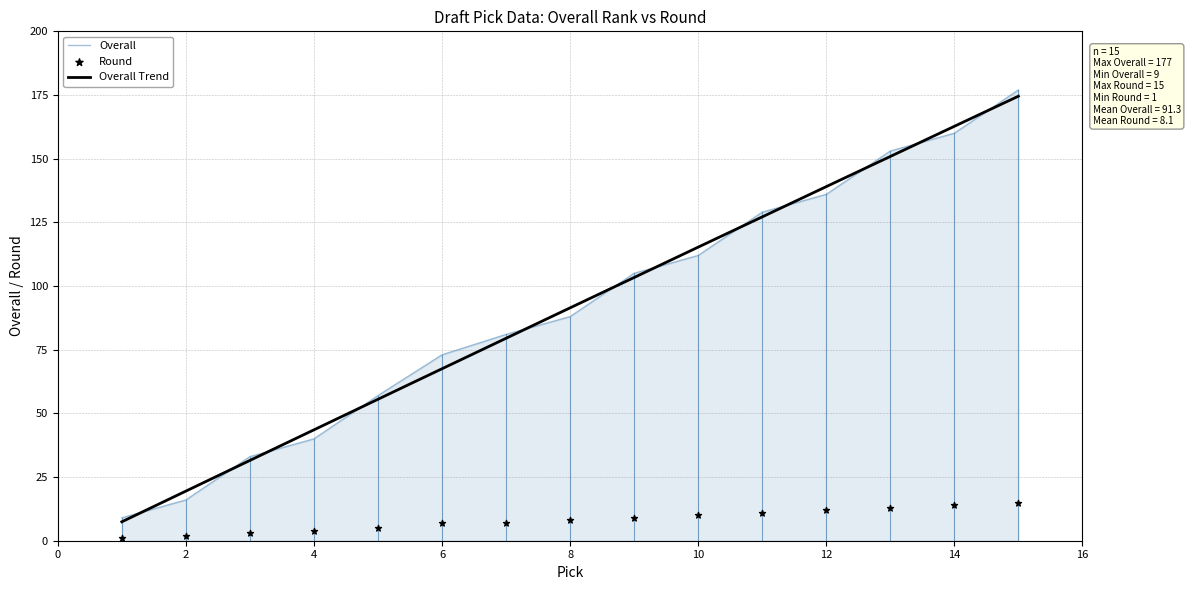

What is the total value across all series at 5?

62